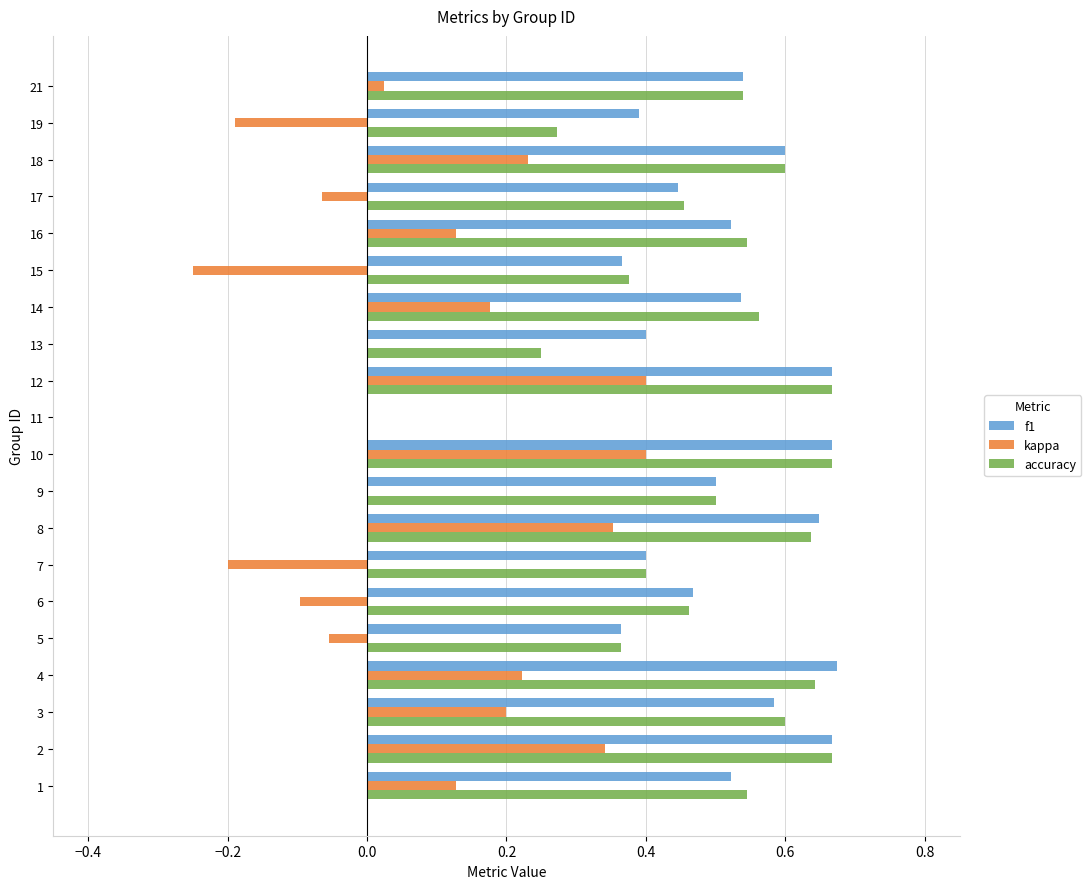

The f1 series shows 0.4 at 17. True or false?

True